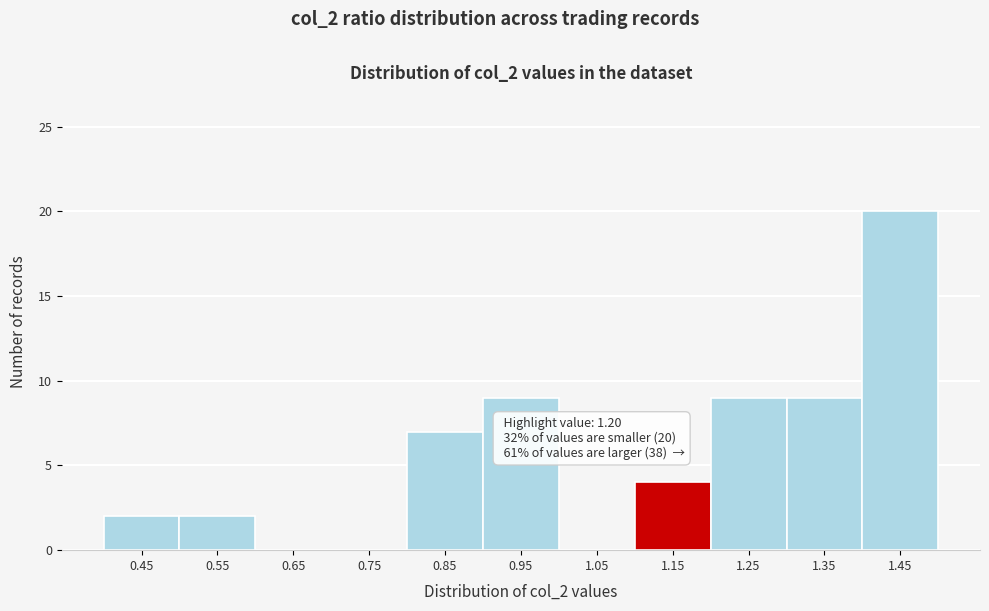

Reading left to right, transcribe all the data shown in this chart.

0.45=2	0.55=2	0.65=0	0.75=0	0.85=7	0.95=9	1.05=0	1.15=4	1.25=9	1.35=9	1.45=20